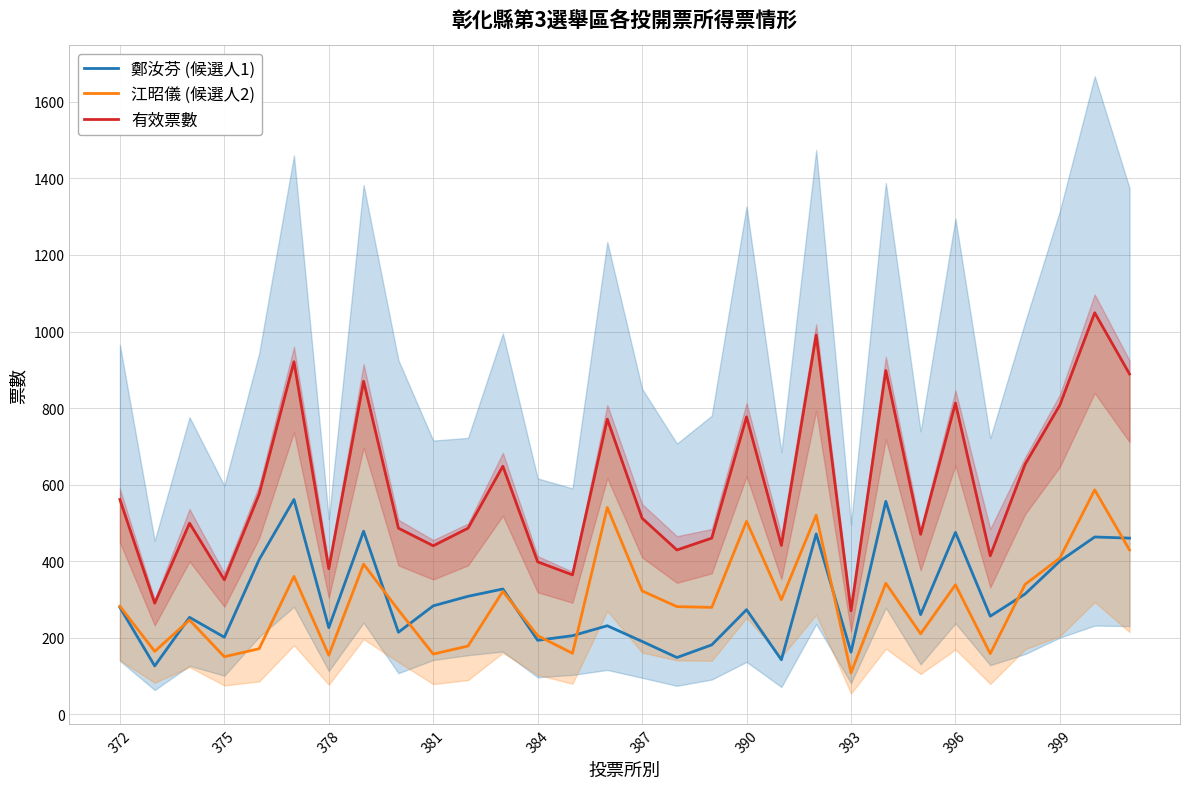

What is the minimum value for 江昭儀 (候選人2)?

108